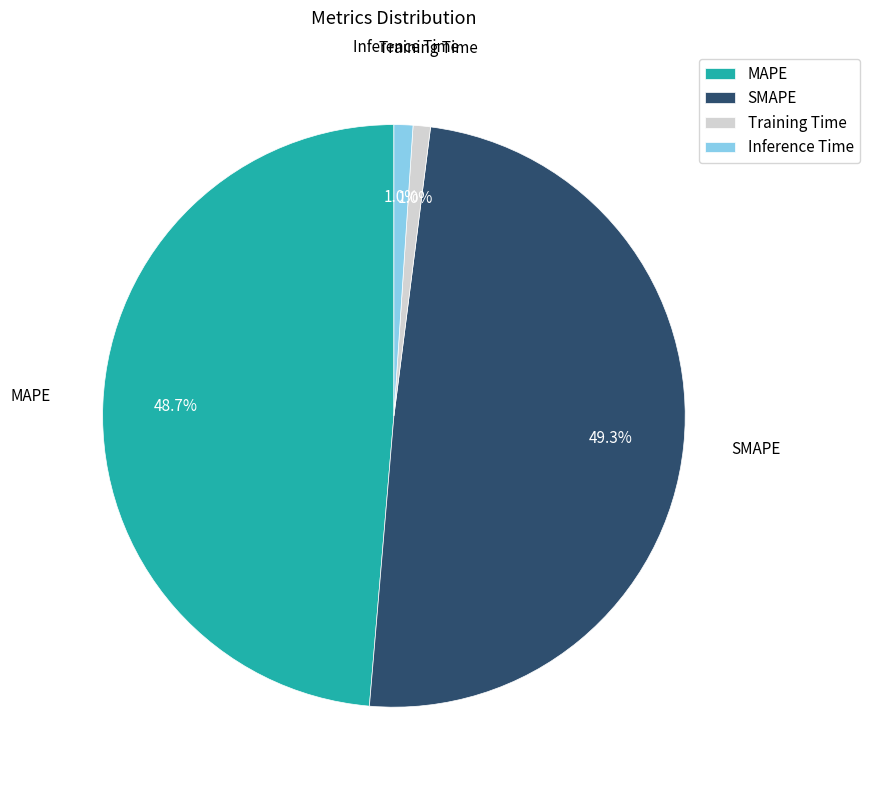

What is the largest slice in the pie chart?

SMAPE